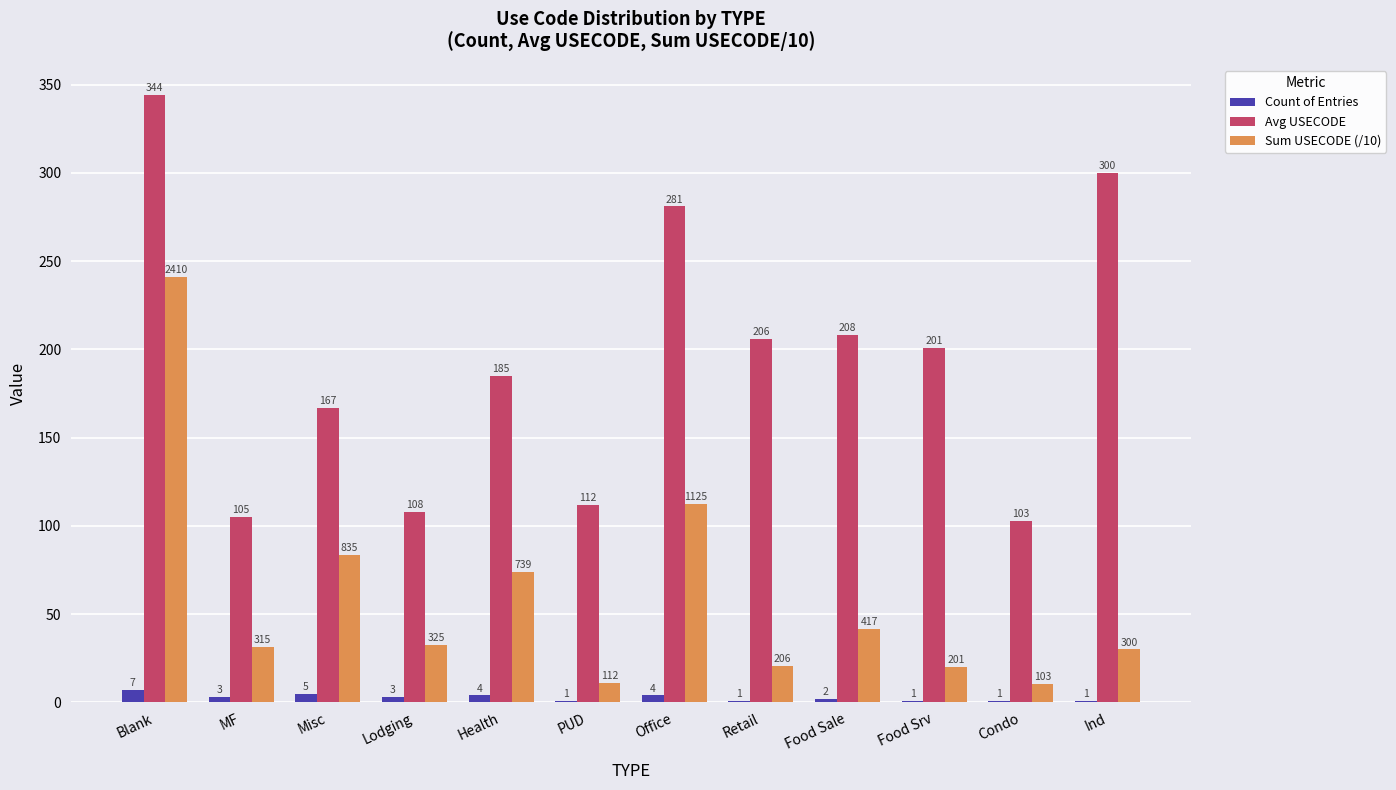

True or false: Sum USECODE (/10) has a value of 20.6 at Retail.

True